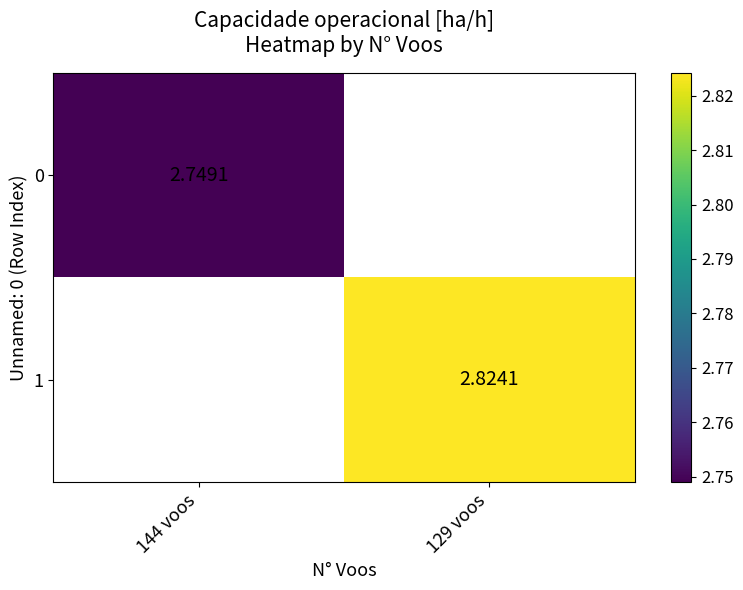

How many distinct data groups are displayed?

2